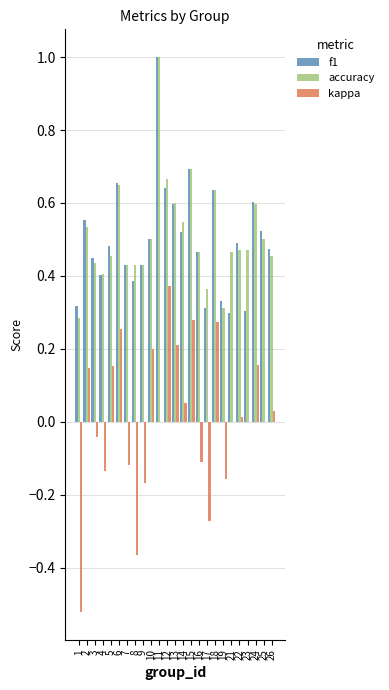

How many categories are shown in the chart?

25